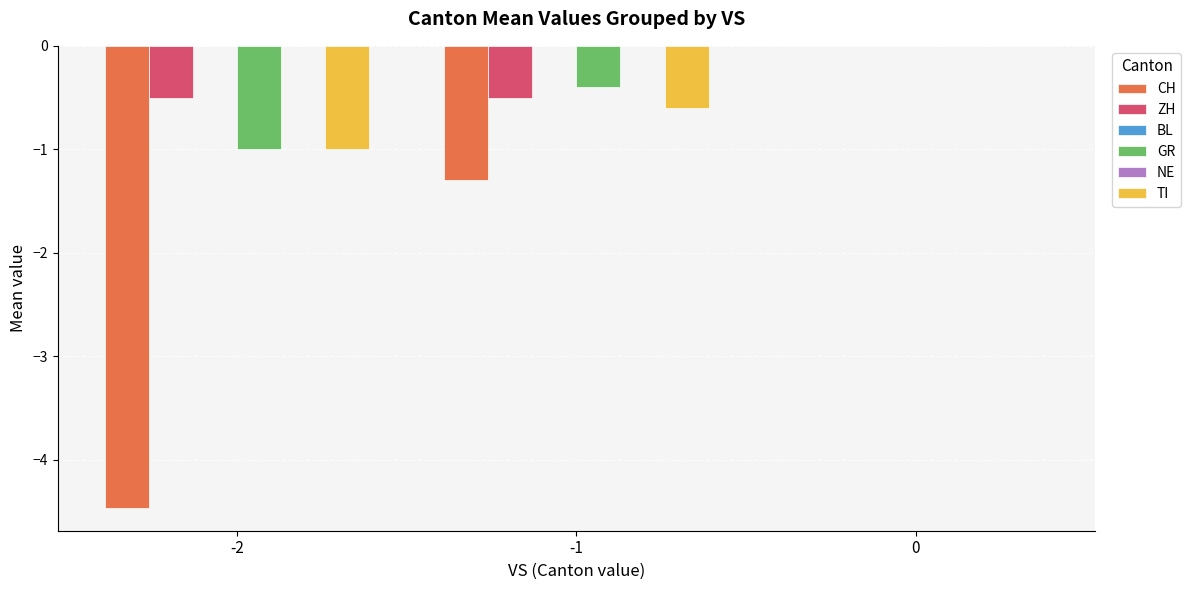

Is the value of BL at 0 greater than the value of CH at 0?

No